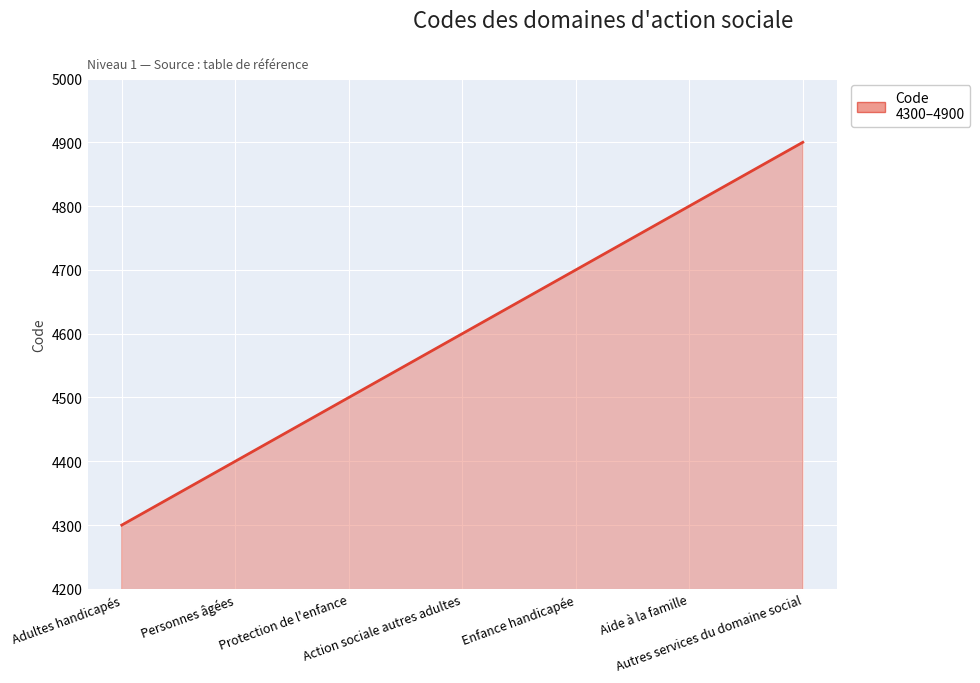

Rank the categories by value from highest to lowest.

Autres services du domaine social, Aide à la famille, Enfance handicapée, Action sociale autres adultes, Protection de l'enfance, Personnes âgées, Adultes handicapés